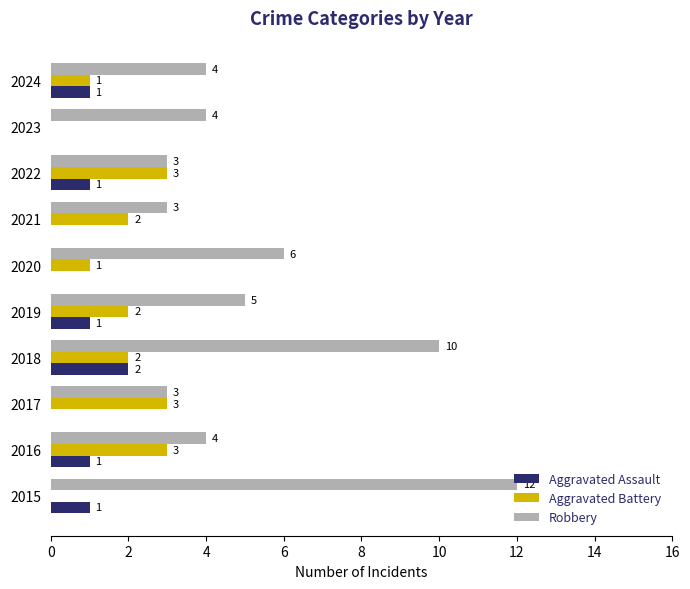

What is the average value of the Aggravated Battery series?

2